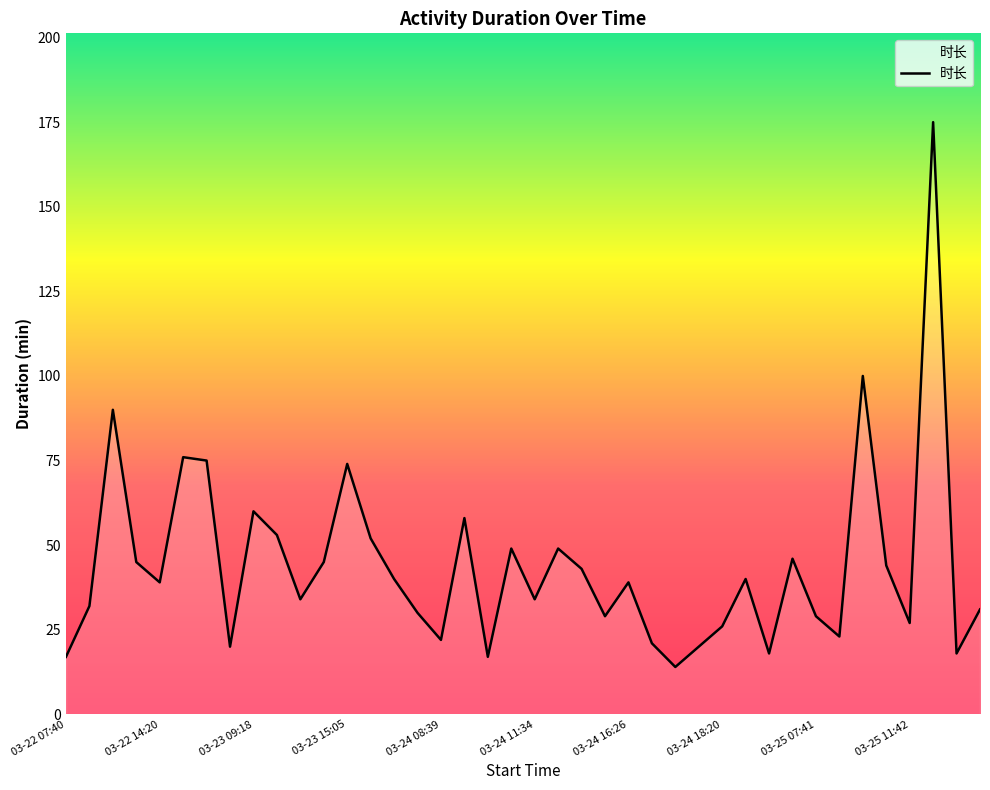

What is the difference between the maximum and minimum values?

161